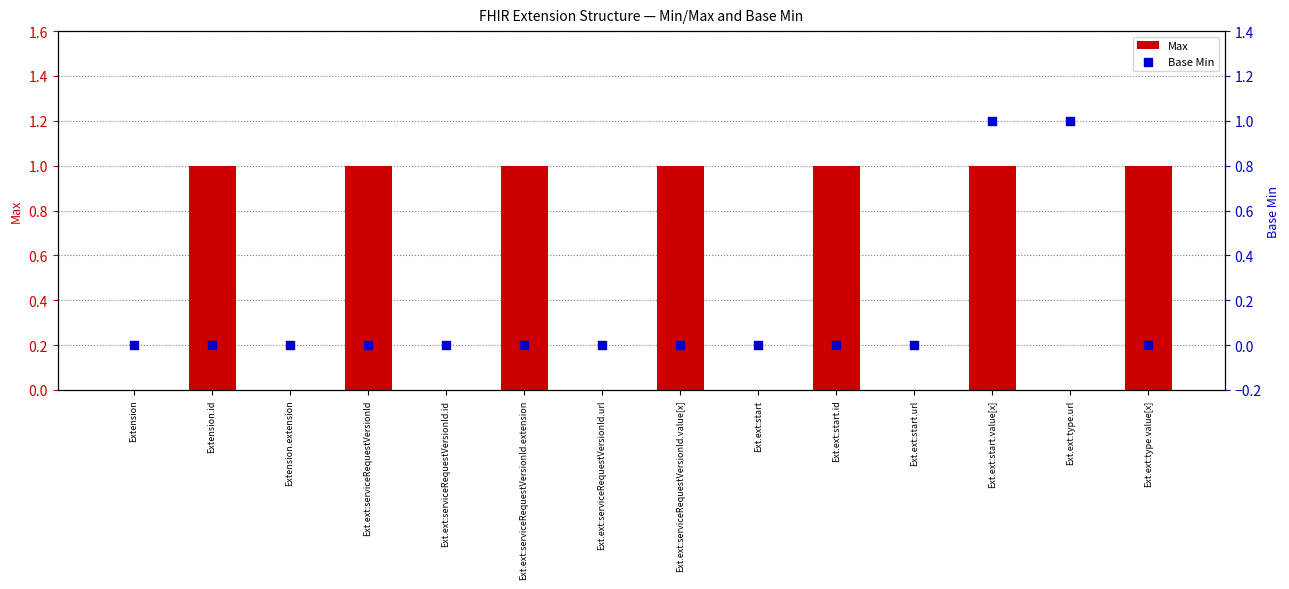

What are all the series names shown in the legend?

Max, Base Min